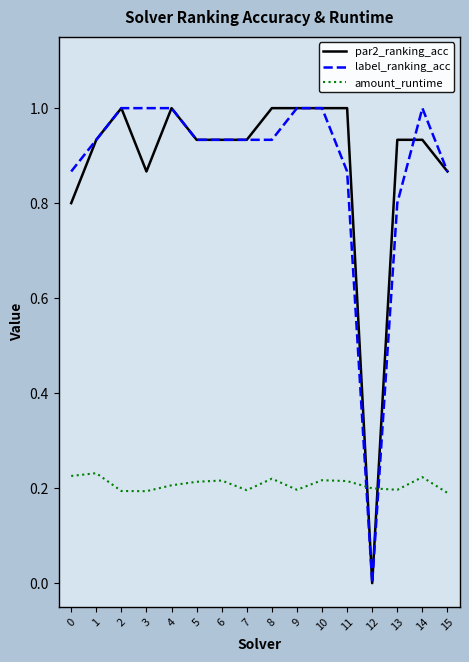

The amount_runtime series shows 0.3 at 5. True or false?

False